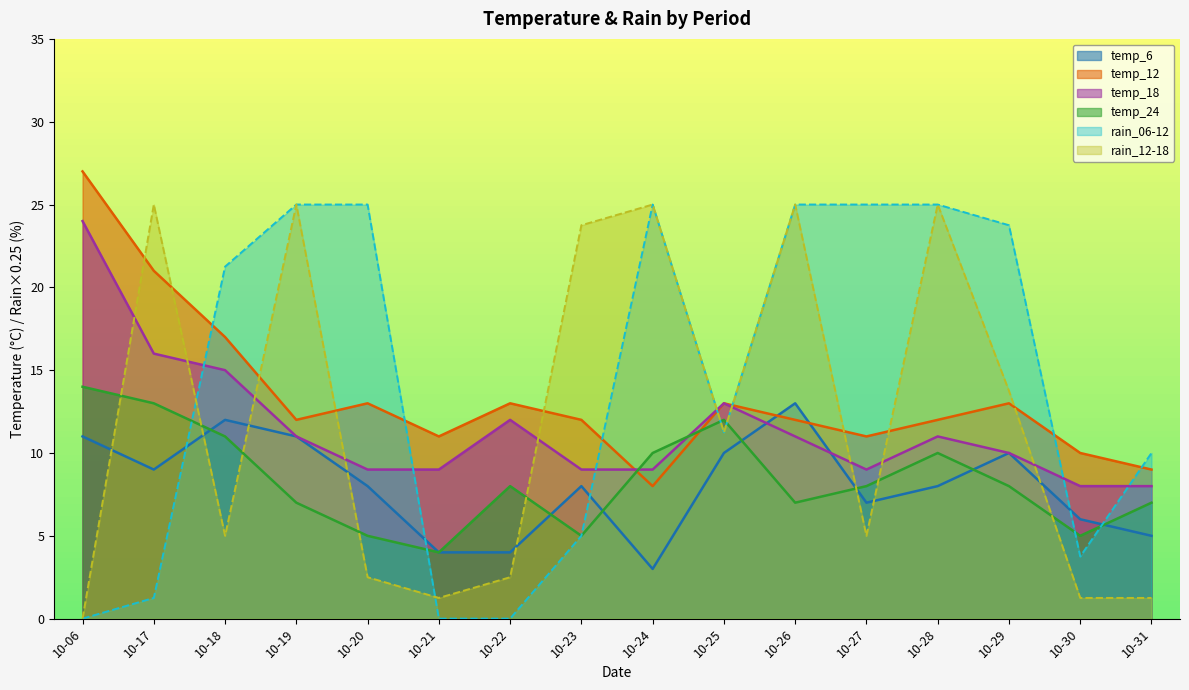

What is the value of the temp_18 point at the 7th from the left?

12.0